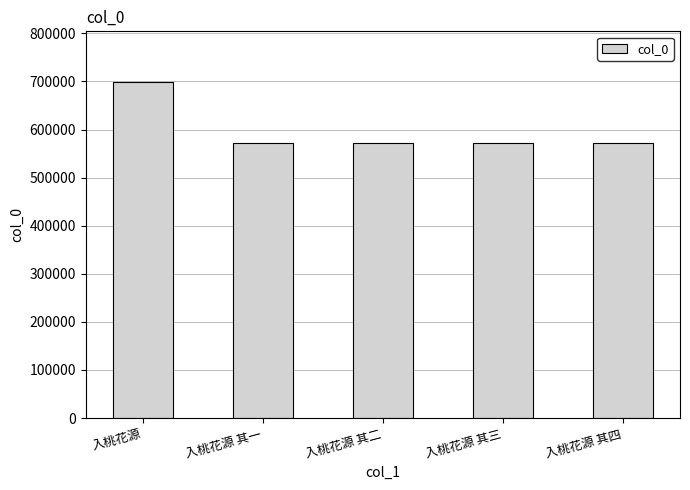

The chart shows a value of 386003 at 入桃花源 其三. True or false?

False